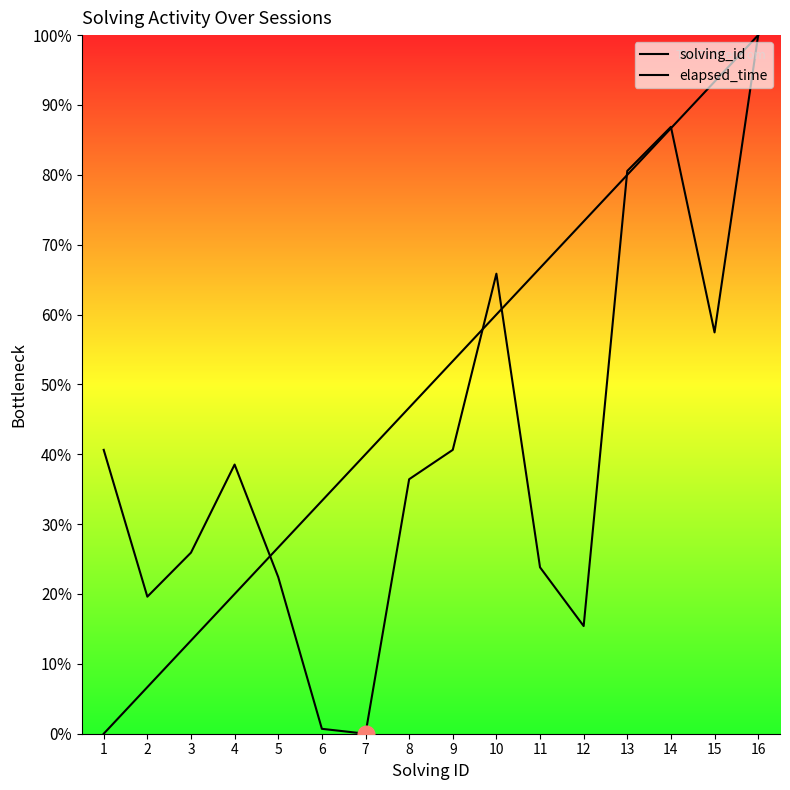

Is the value of solving_id at 8 greater than the value of elapsed_time at 14?

No